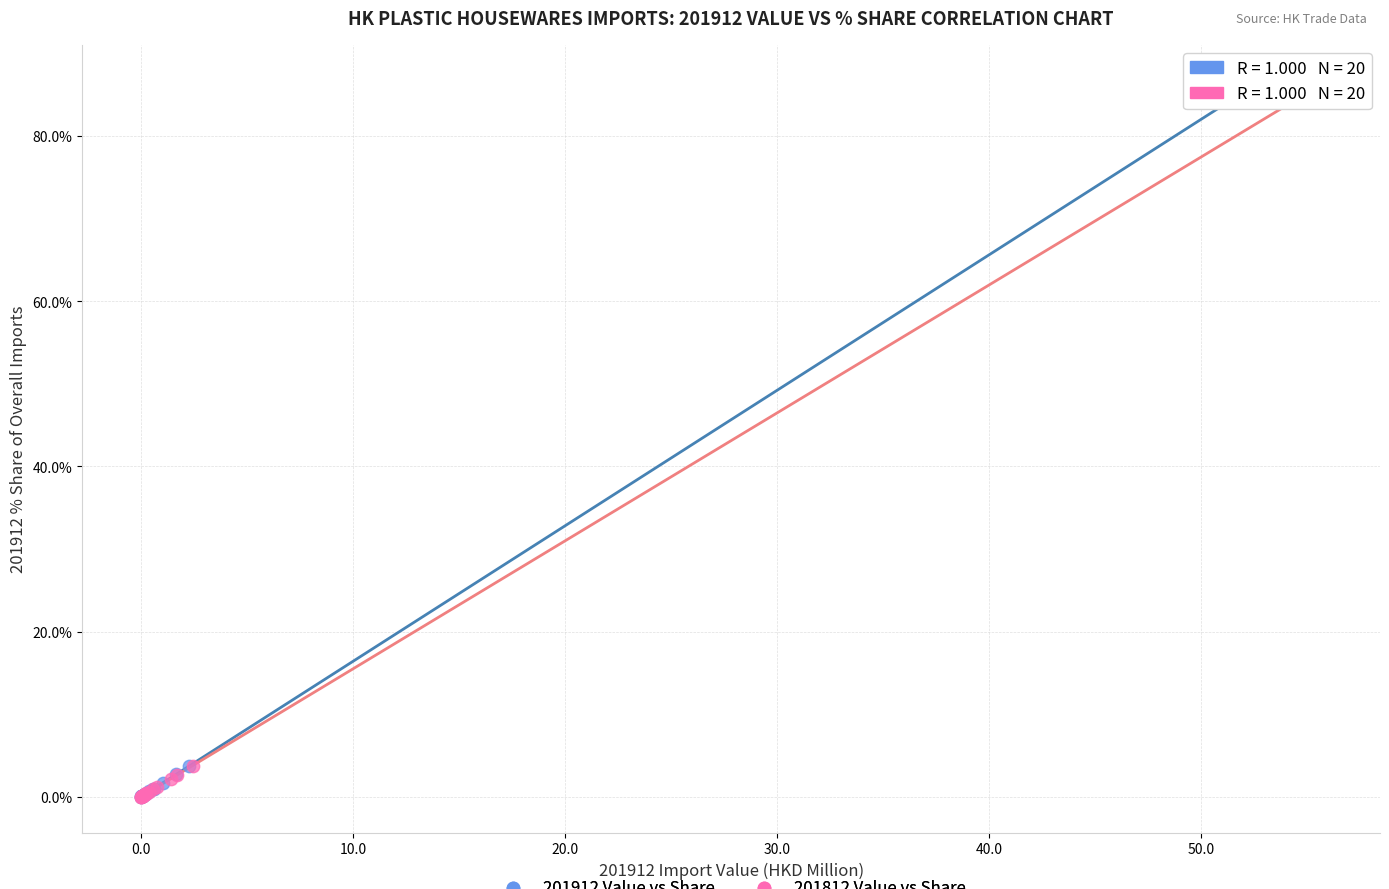

What are all the series names shown in the legend?

201912 Value vs Share, 201812 Value vs Share